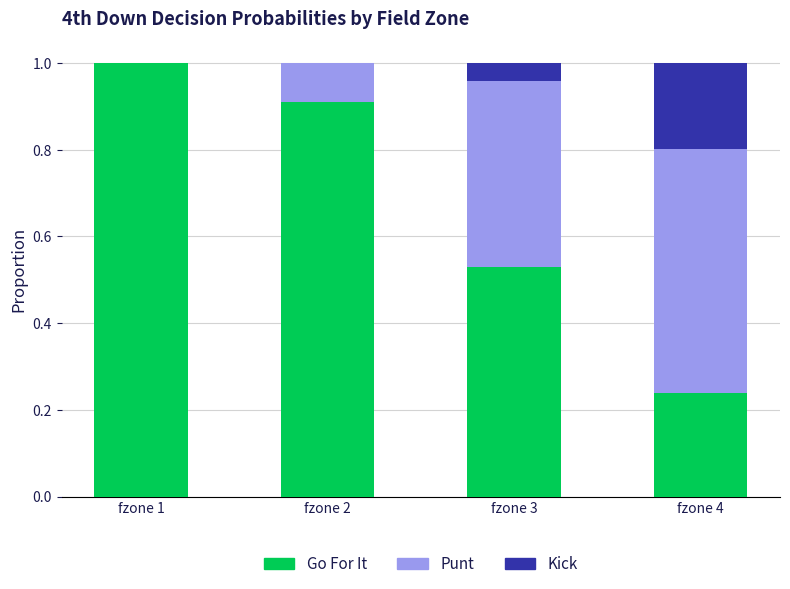

How many data points does each series have?

4